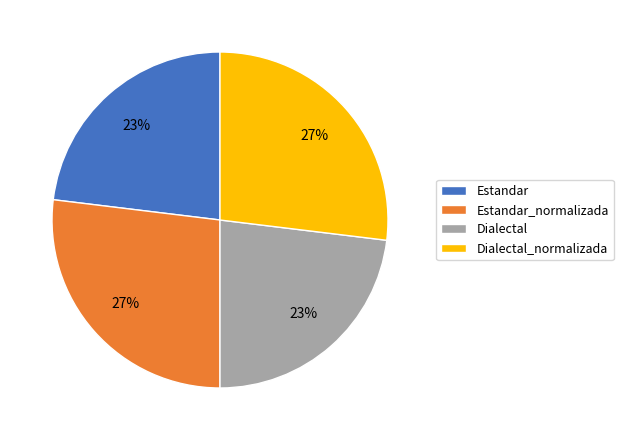

What percentage is the Dialectal slice, to the nearest percent?

23%